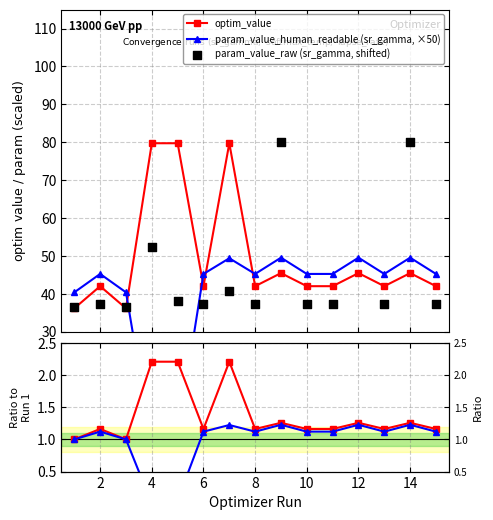

What is the value of the optim_value point at the 15th from the left?

42.0